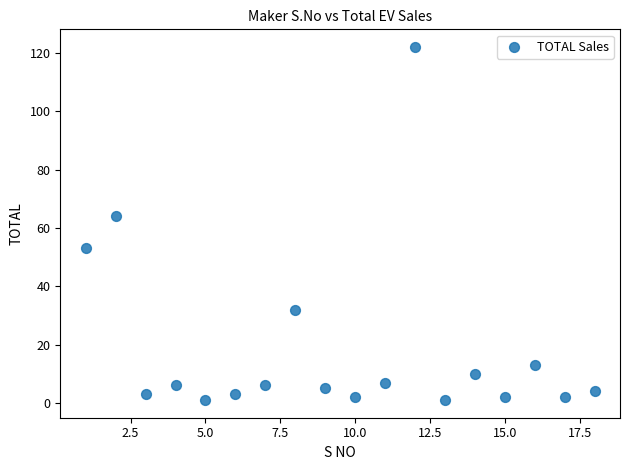

What Y value in the scatter plot is closest to 61?

64